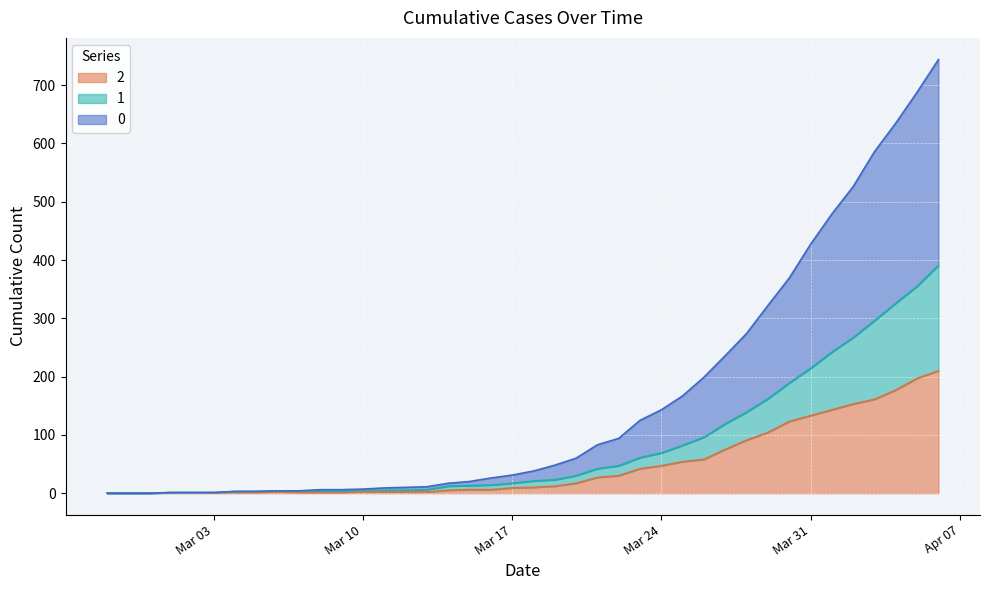

Between 2020-03-18 and 2020-03-09, which is larger?

2020-03-18